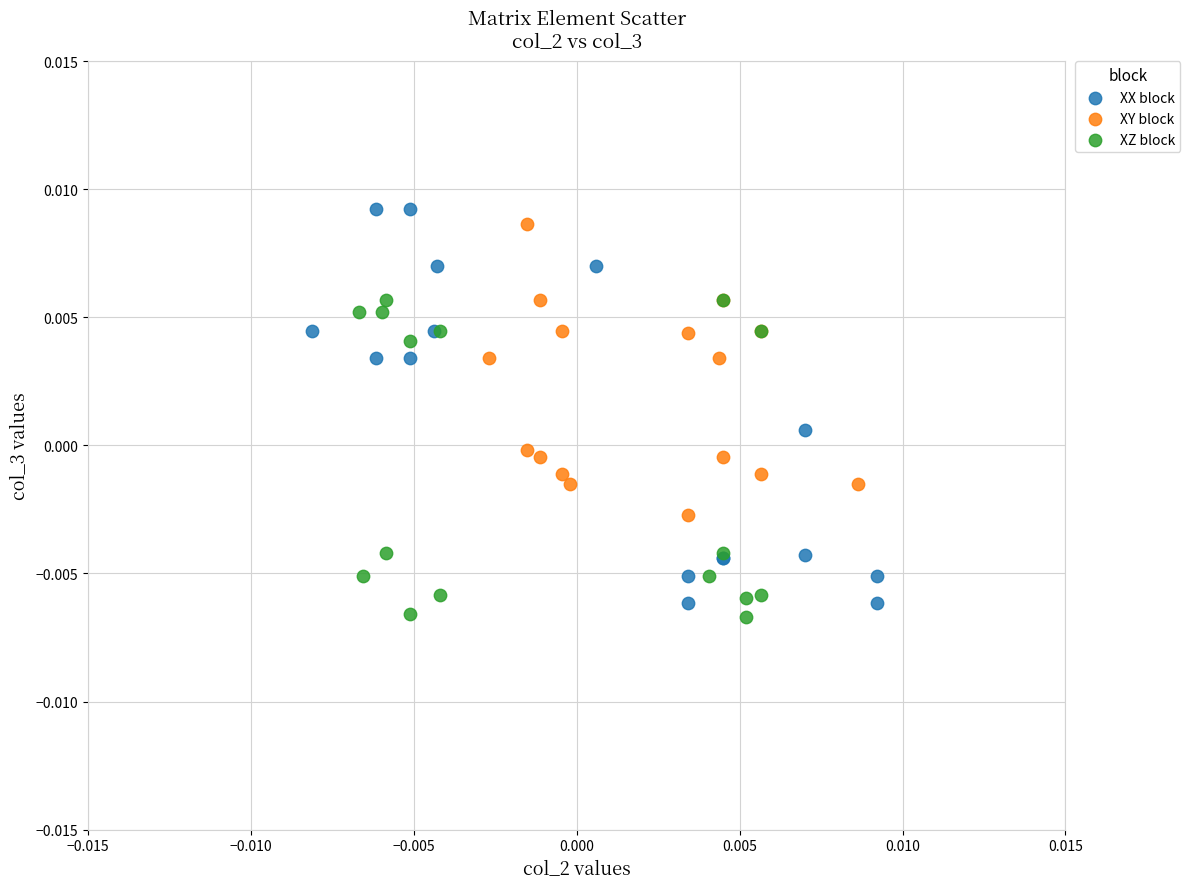

What are all the series names shown in the legend?

XX block, XY block, XZ block